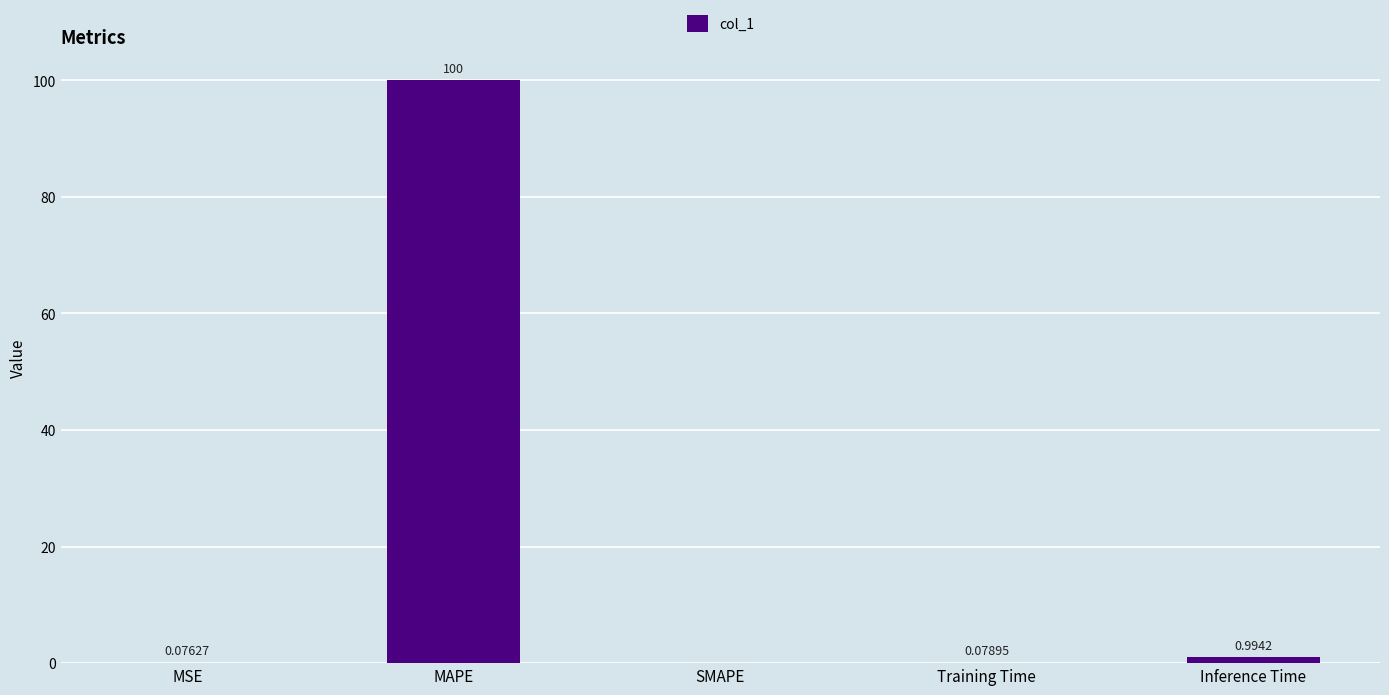

What is the sum of all values?

101.1